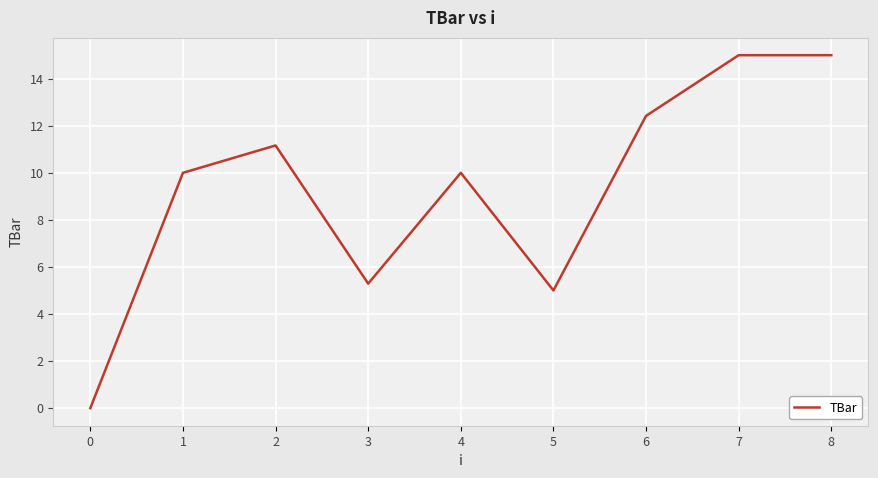

What is the change in value from 1 to 3?

-4.7